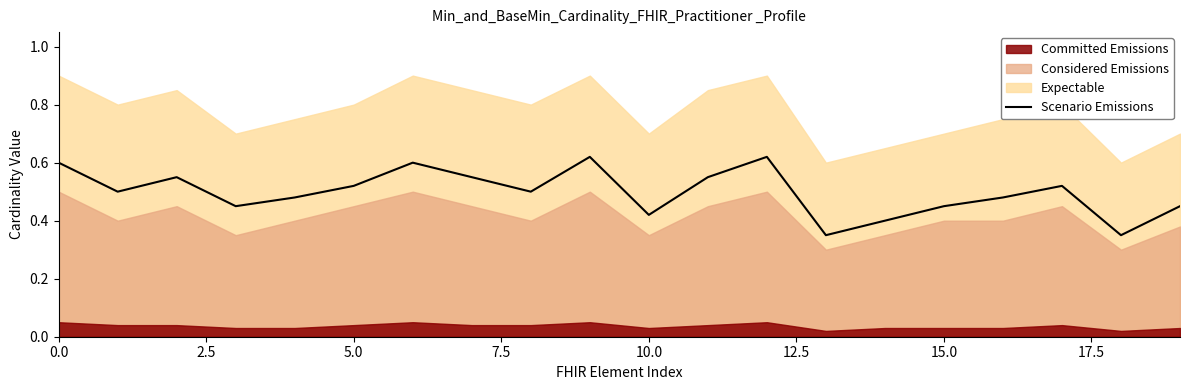

Is it true that the value at 9 is 0.6?

True